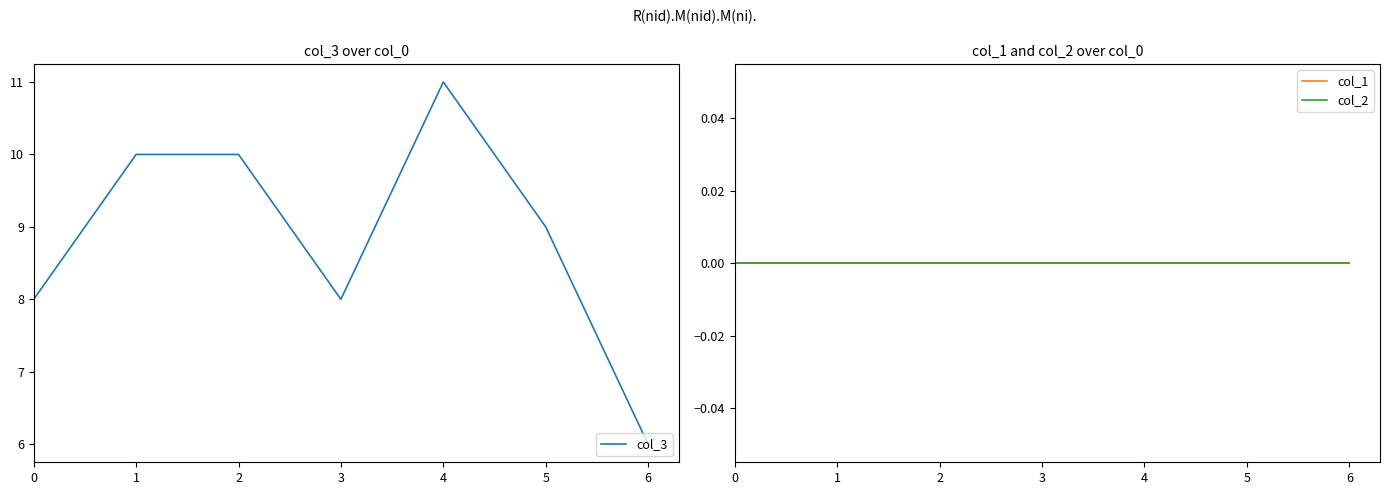

Rank the series at 3 from lowest to highest value.

col_1, col_2, col_3